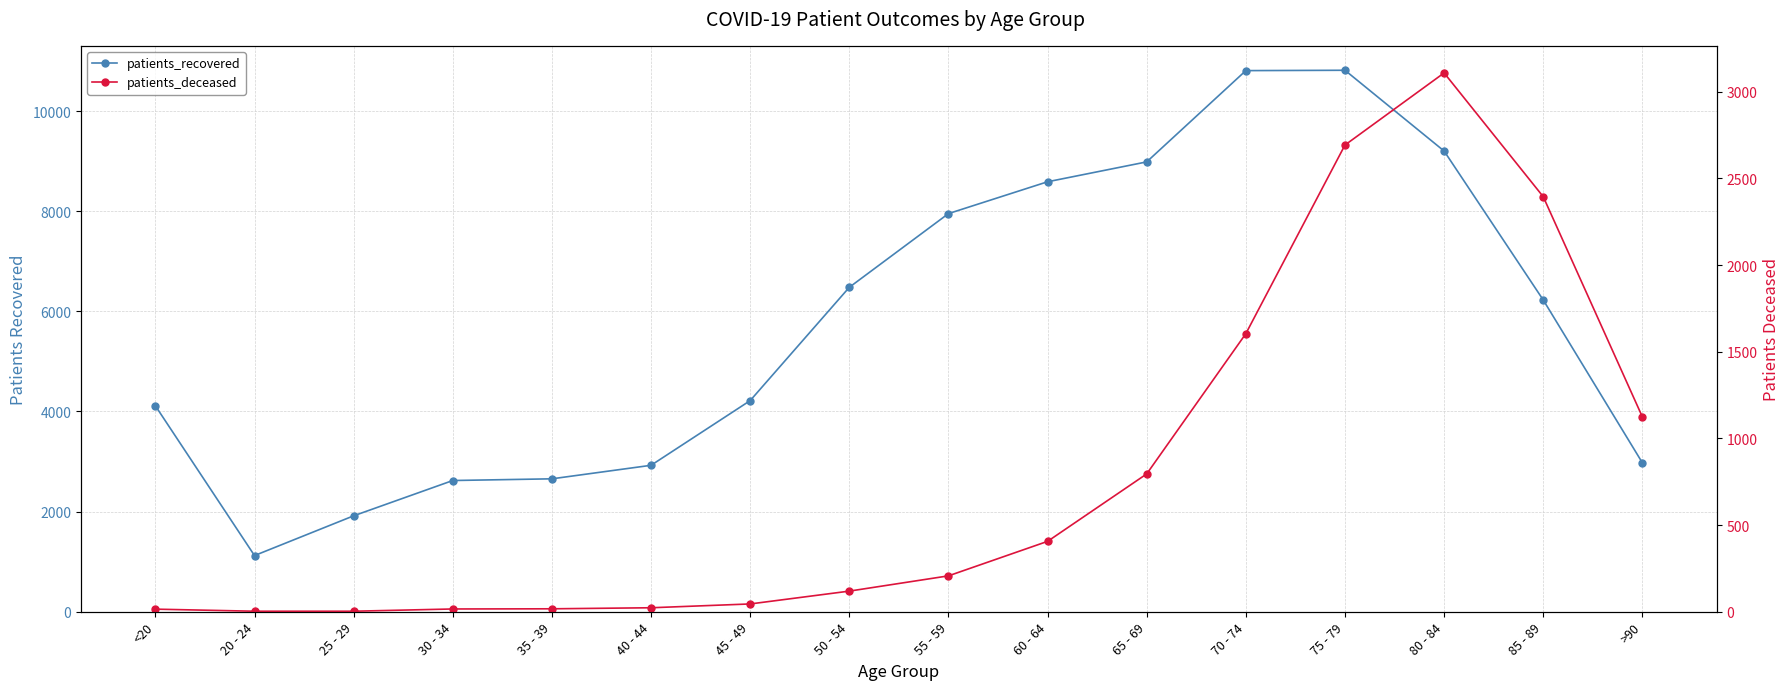

Reading right to left, list all the values displayed in this chart.

patients_recovered: >90=2975	85 - 89=6227	80 - 84=9202	75 - 79=10815	70 - 74=10808	65 - 69=8985	60 - 64=8588	55 - 59=7952	50 - 54=6480	45 - 49=4217	40 - 44=2925	35 - 39=2655	30 - 34=2621	25 - 29=1916	20 - 24=1122	<20=4113
patients_deceased: >90=1124	85 - 89=2394	80 - 84=3108	75 - 79=2692	70 - 74=1604	65 - 69=795	60 - 64=406	55 - 59=207	50 - 54=119	45 - 49=45	40 - 44=23	35 - 39=17	30 - 34=16	25 - 29=3	20 - 24=3	<20=15